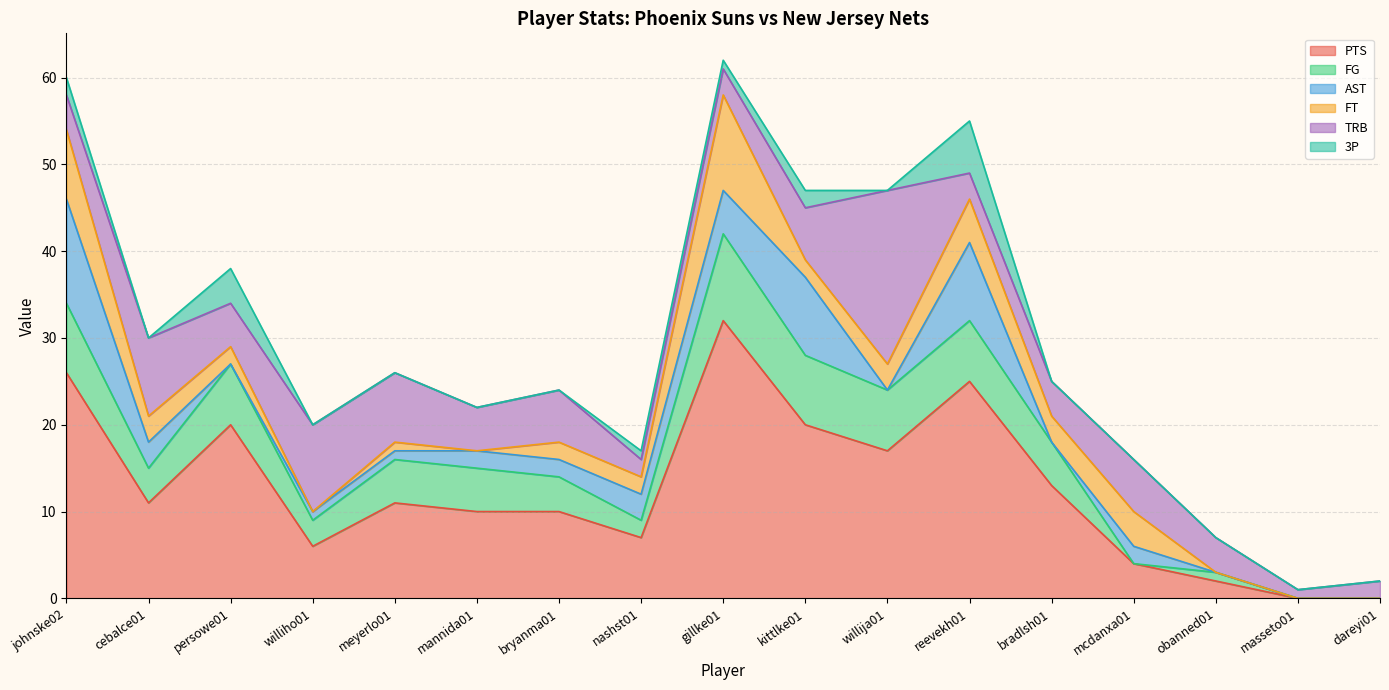

What are all the series names shown in the legend?

PTS, FG, AST, FT, TRB, 3P